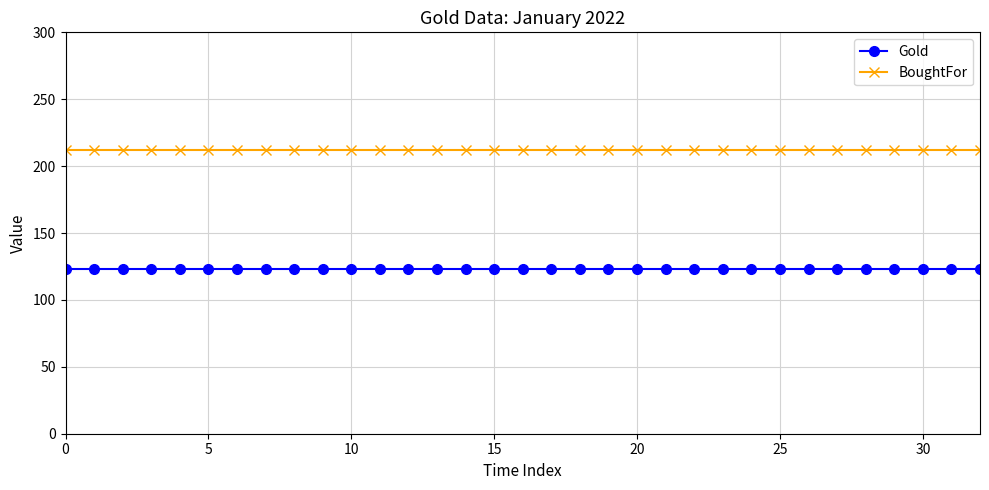

True or false: BoughtFor and Gold intersect in this chart.

False